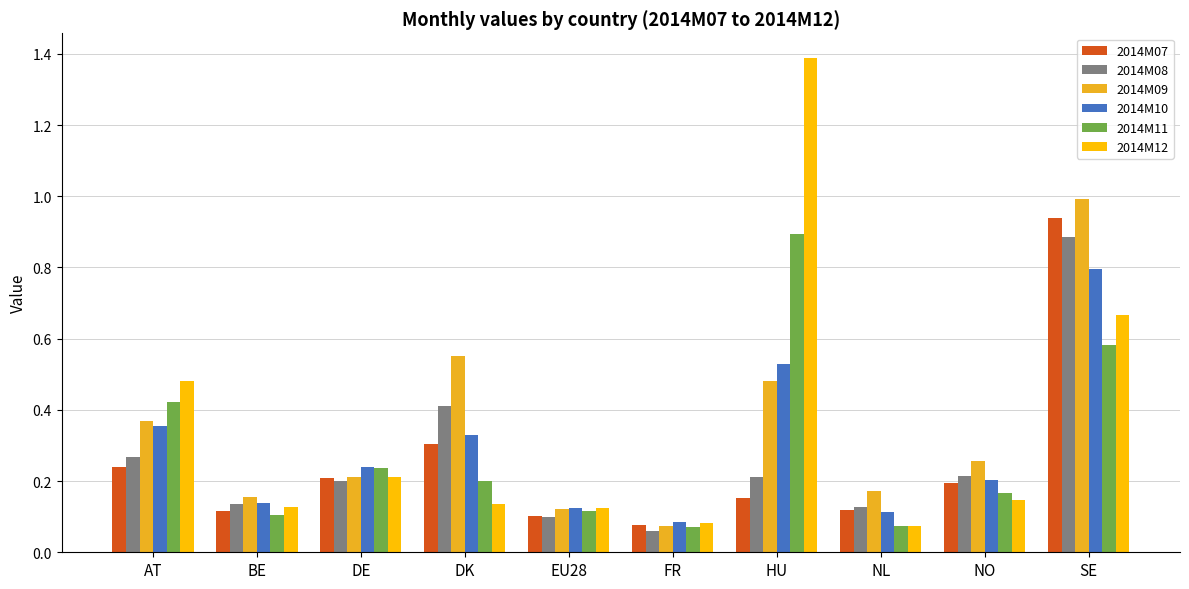

List the series in order of their peak value, highest first.

2014M12, 2014M09, 2014M07, 2014M11, 2014M08, 2014M10